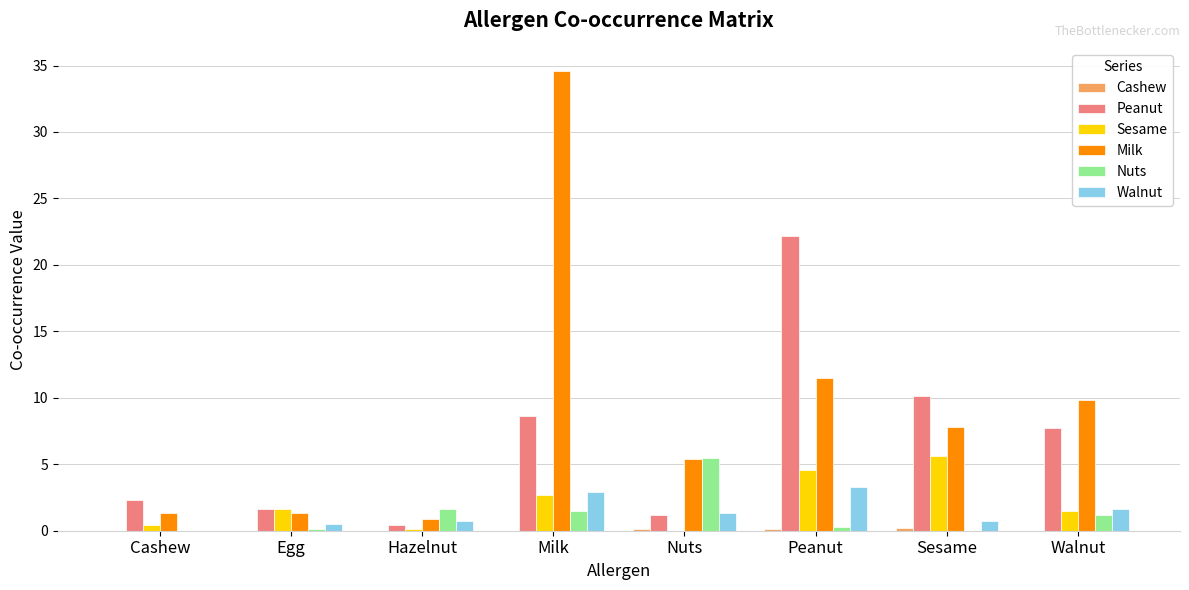

The value of Milk at Walnut is 4.2. True or false?

False